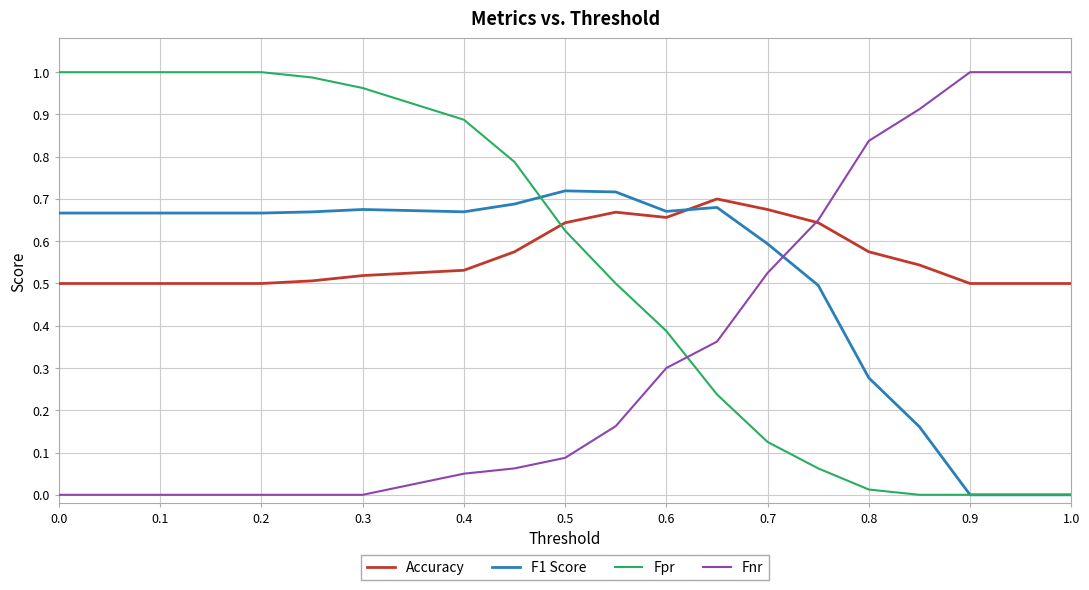

Which series ends up on top after the final intersection of Accuracy and F1 Score?

Accuracy